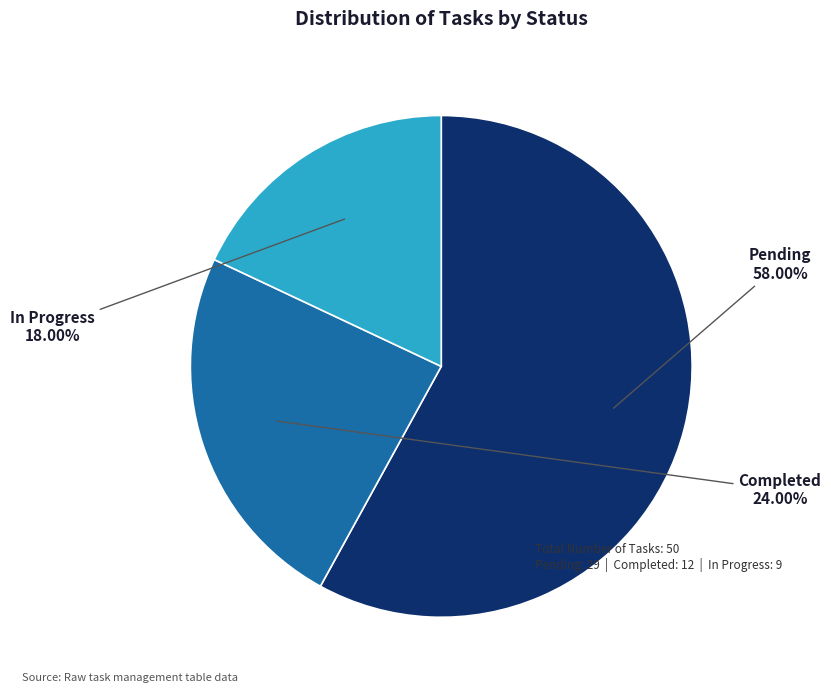

How many slices are in this pie chart?

3